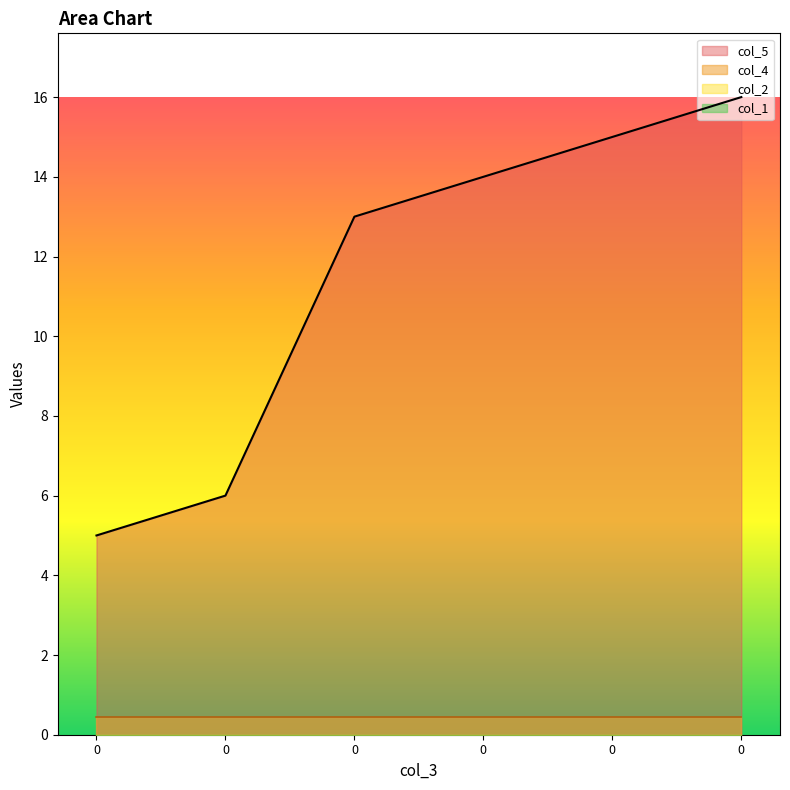

Which series has the widest spread of values?

col_5